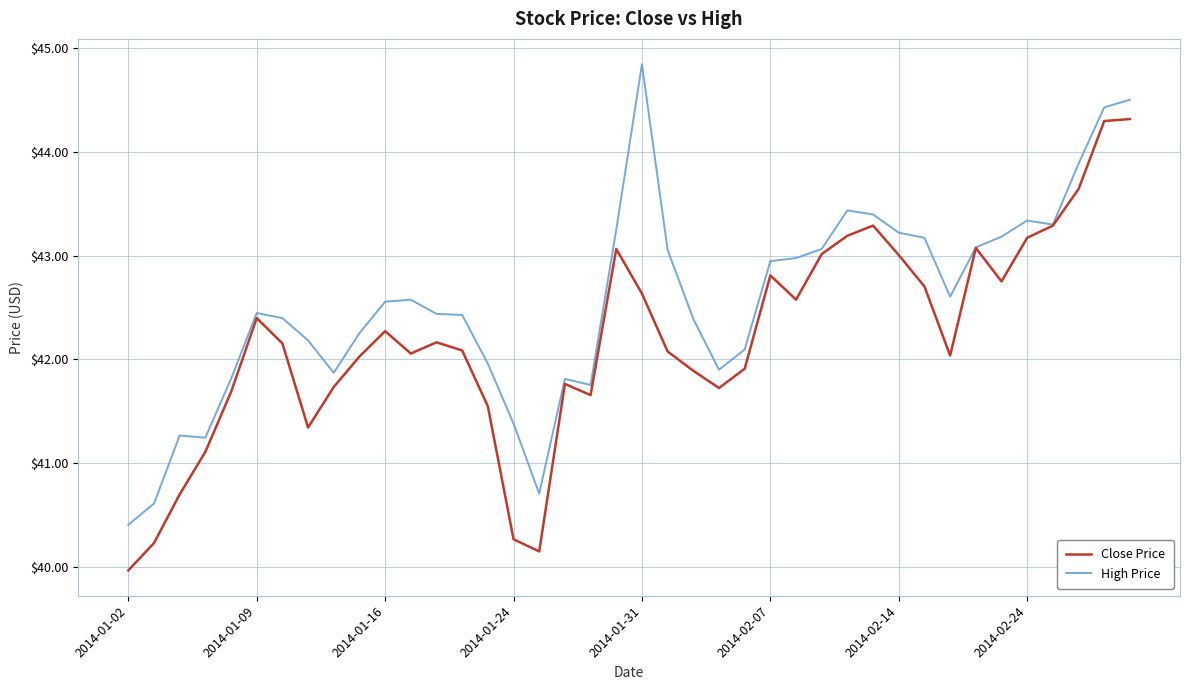

What is the lowest value of the High Price series?

40.4